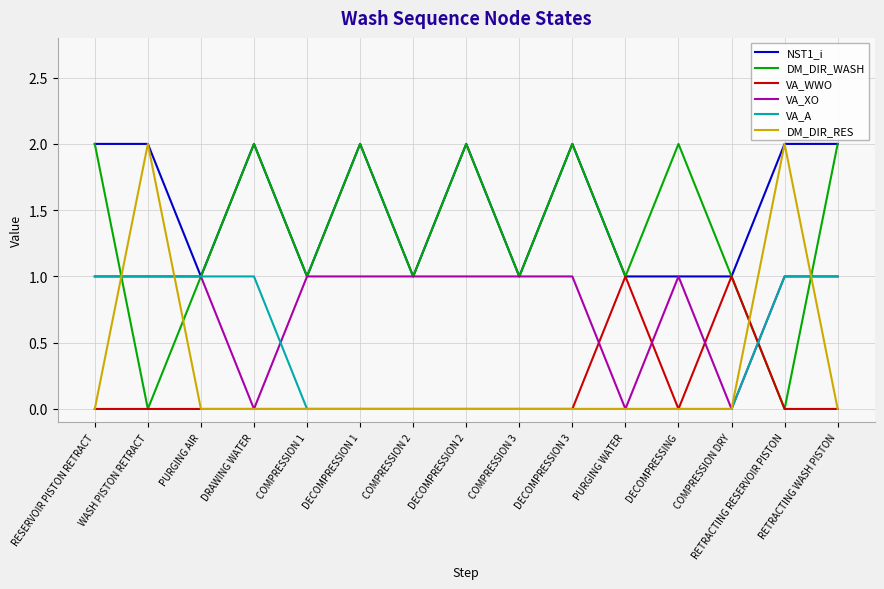

What is the difference between the VA_A values at PURGING WATER and WASH PISTON RETRACT?

1